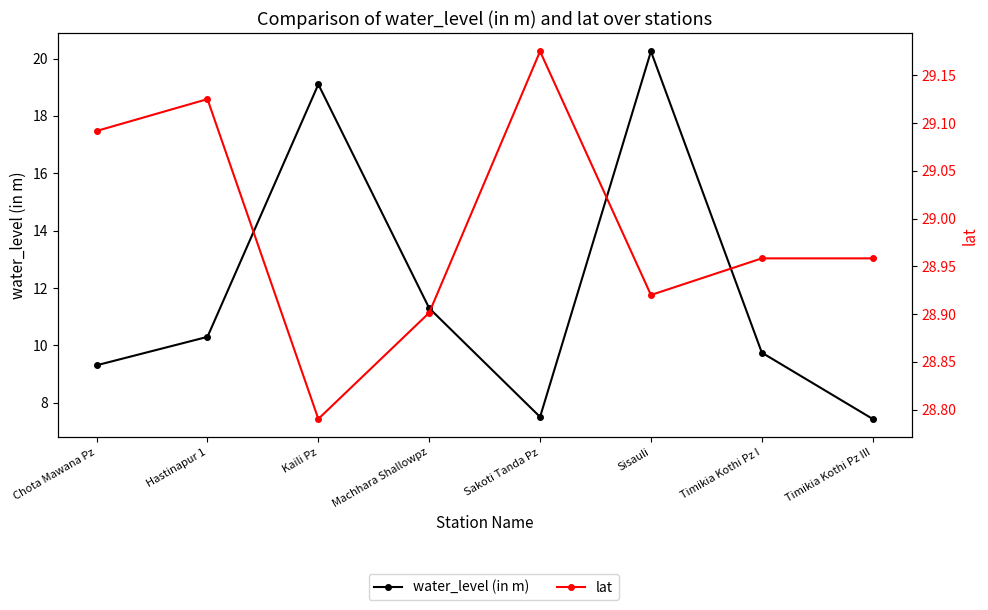

True or false: lat has more than 1 points higher than both neighbors.

True